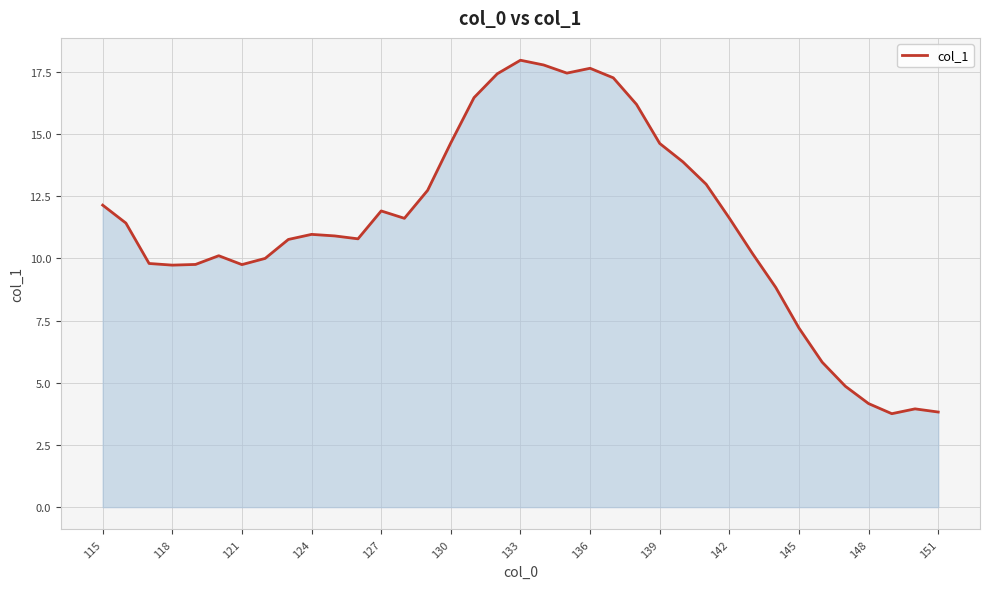

What is the maximum value shown in the chart?

18.0